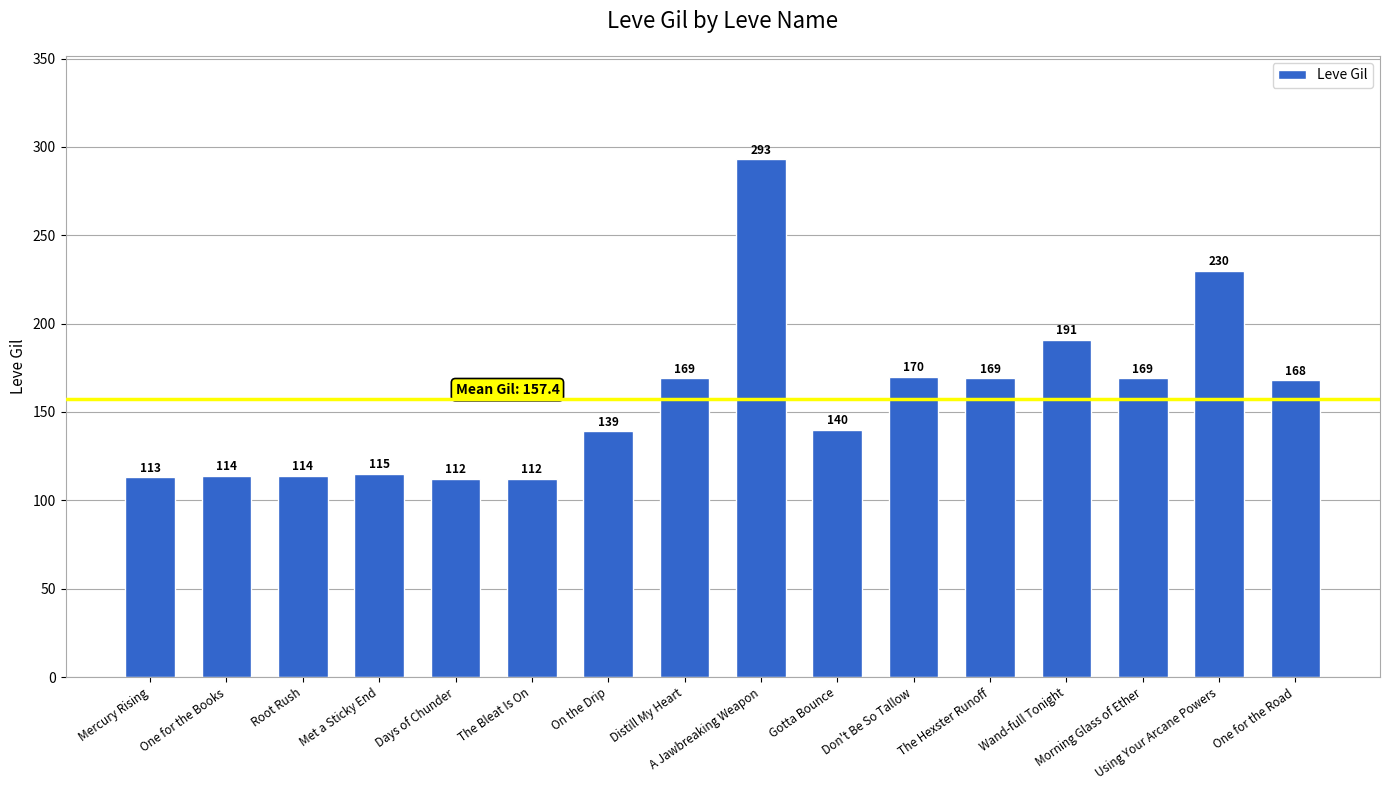

What is the sum of the values at Gotta Bounce and One for the Road?

308